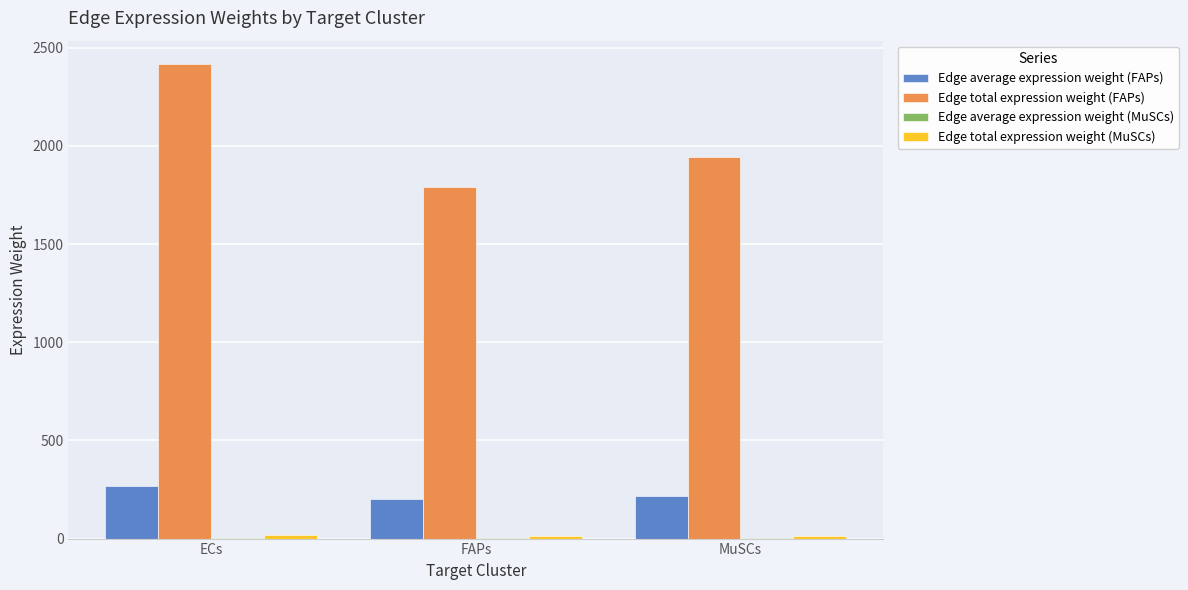

At which label is Edge total expression weight (FAPs) closest to 2103?

MuSCs